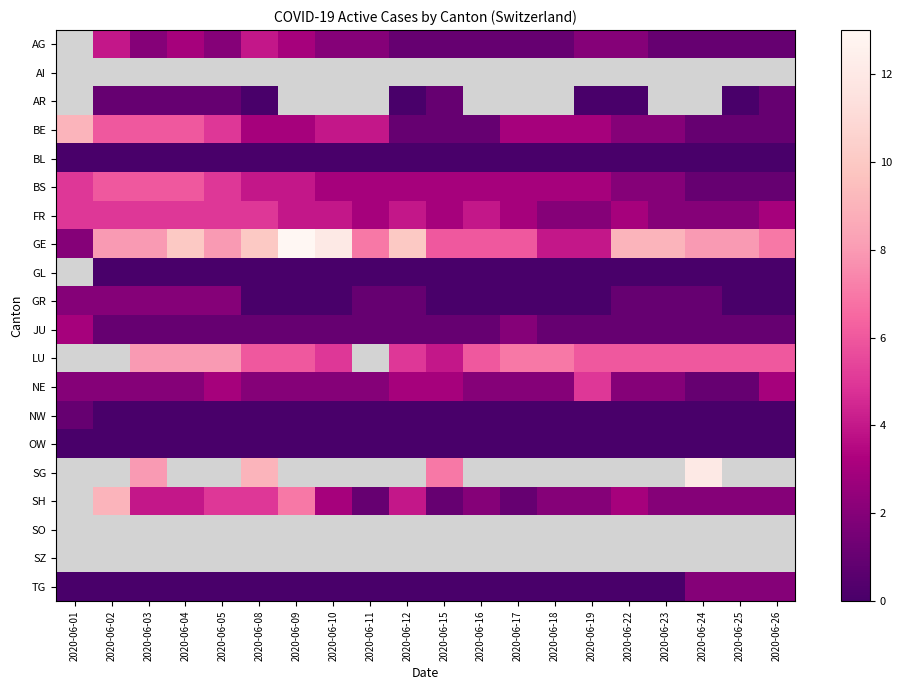

At 2020-06-15, list the series in order from largest to smallest.

AI, SG, GE, LU, BS, FR, NE, AG, AR, BE, JU, SH, BL, GL, GR, NW, OW, SO, SZ, TG